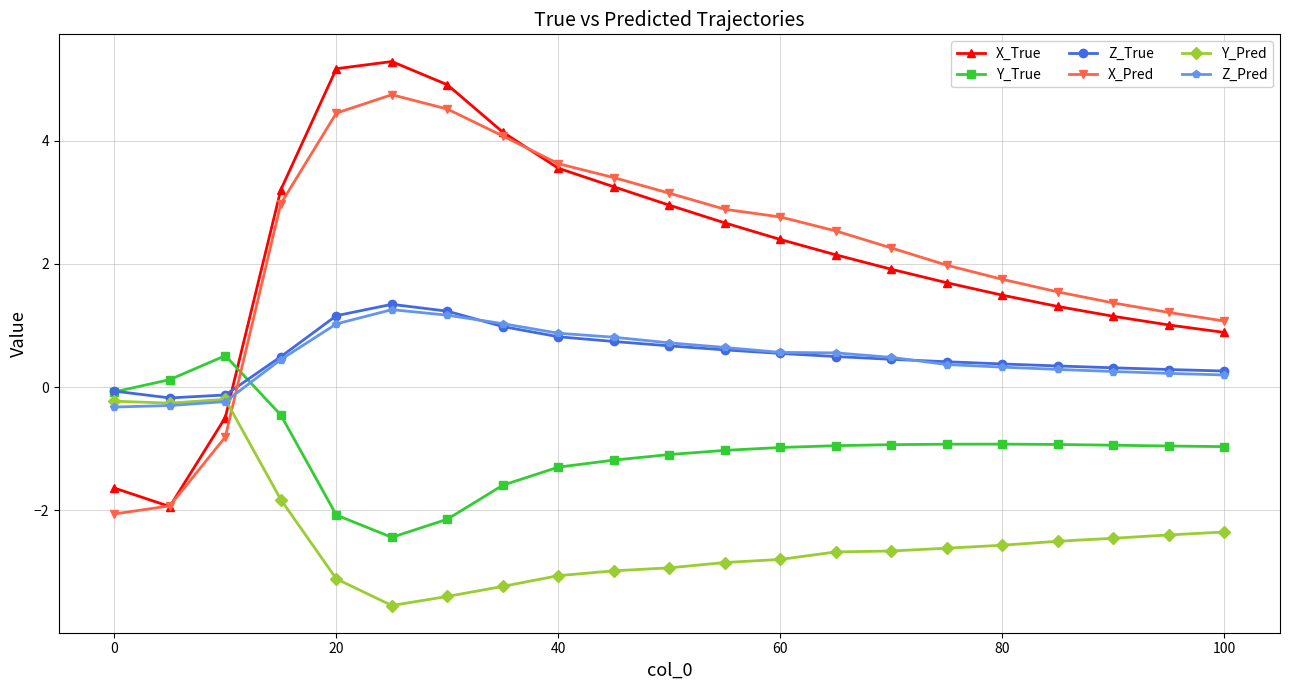

What is the smallest value displayed?

-3.5